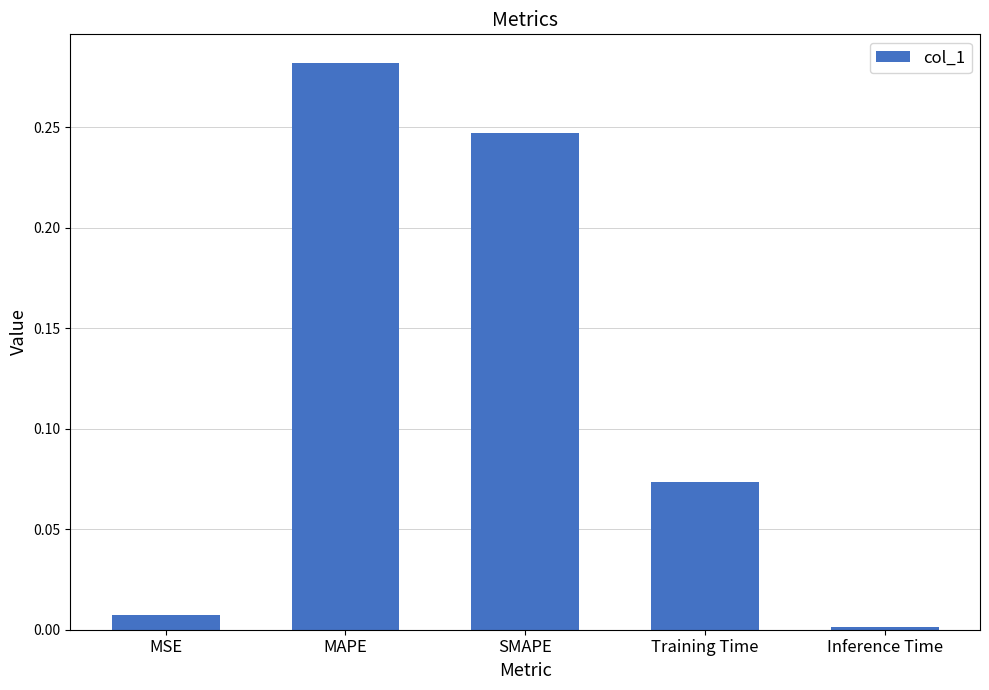

List the labels in order of value, smallest first.

Inference Time, MSE, Training Time, SMAPE, MAPE